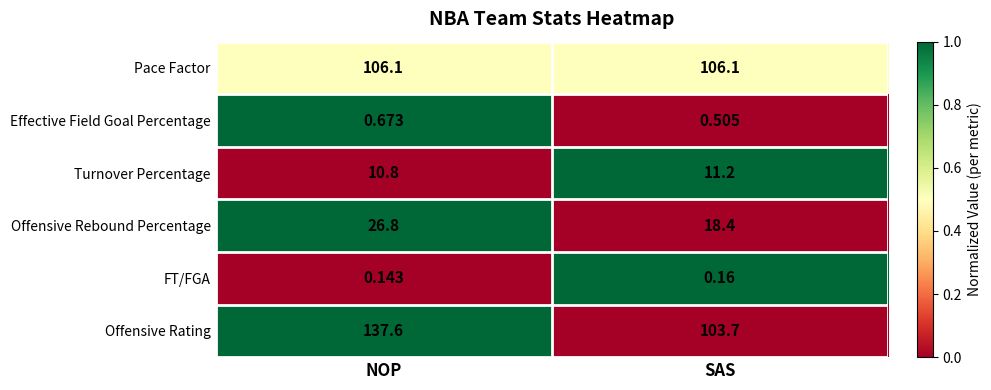

Which series changed the most between NOP and SAS?

Offensive Rating